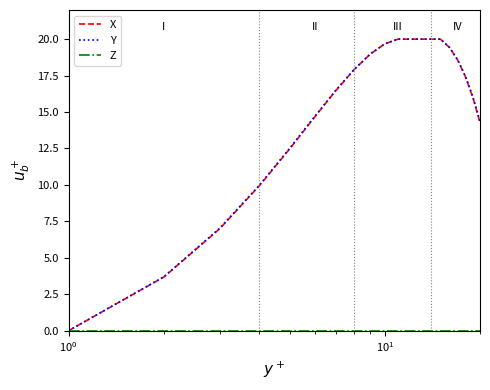

Is this an area chart (filled region under the line)?

No